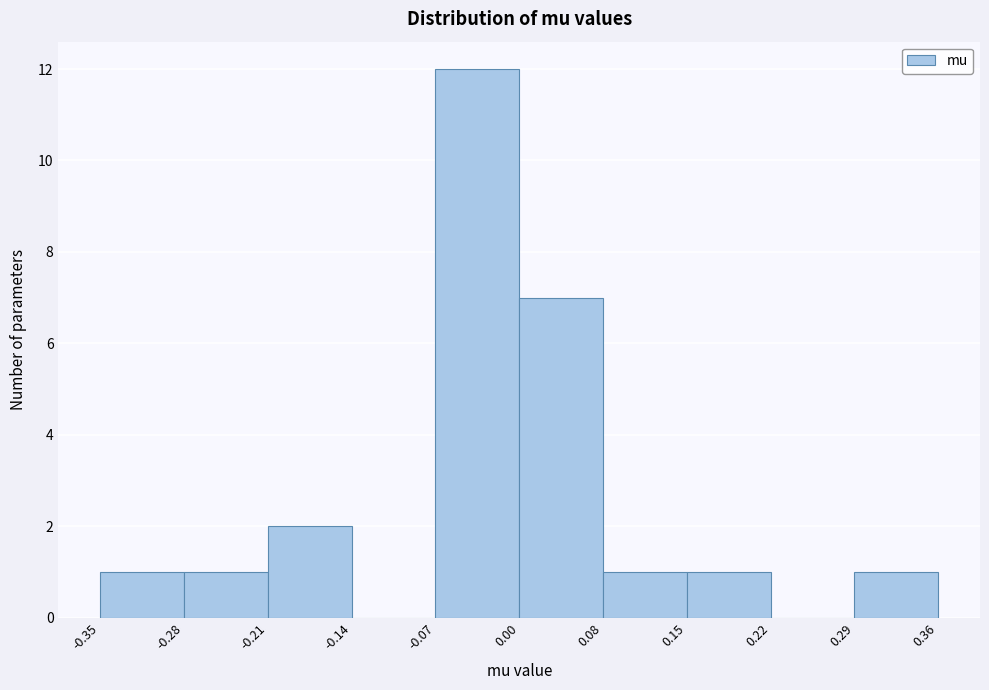

Which range on the x-axis has the tallest bar?

-0.07 to 0.00